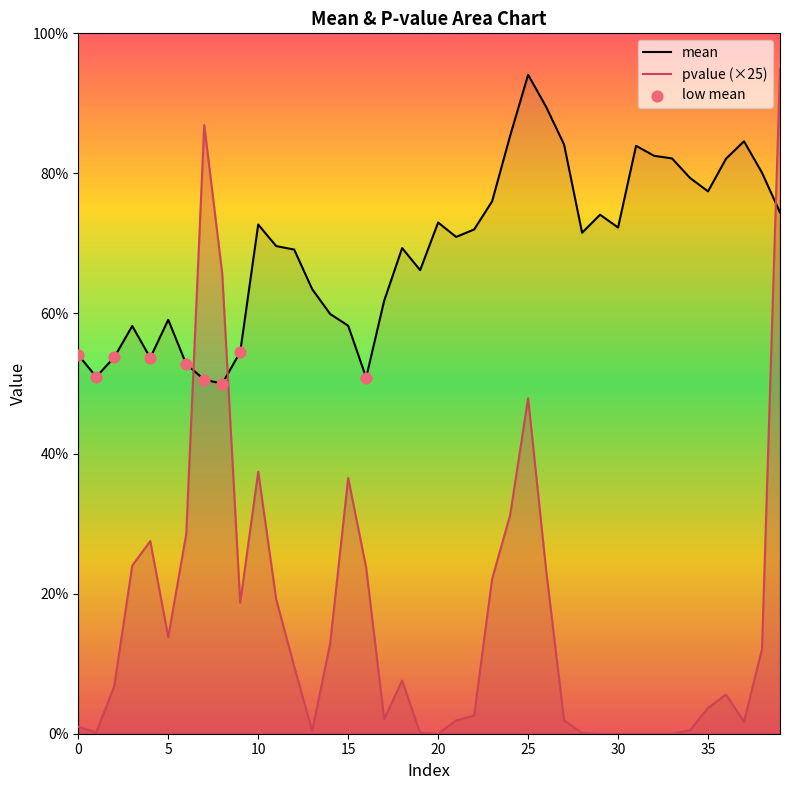

Which series contains the lowest Y value?

pvalue